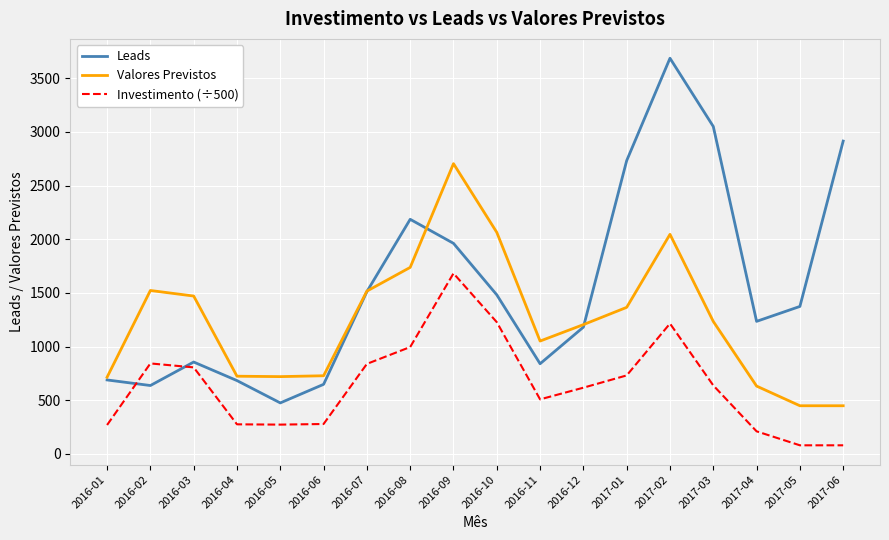

Rank the series by their maximum value, from lowest to highest.

Investimento (÷500), Valores Previstos, Leads